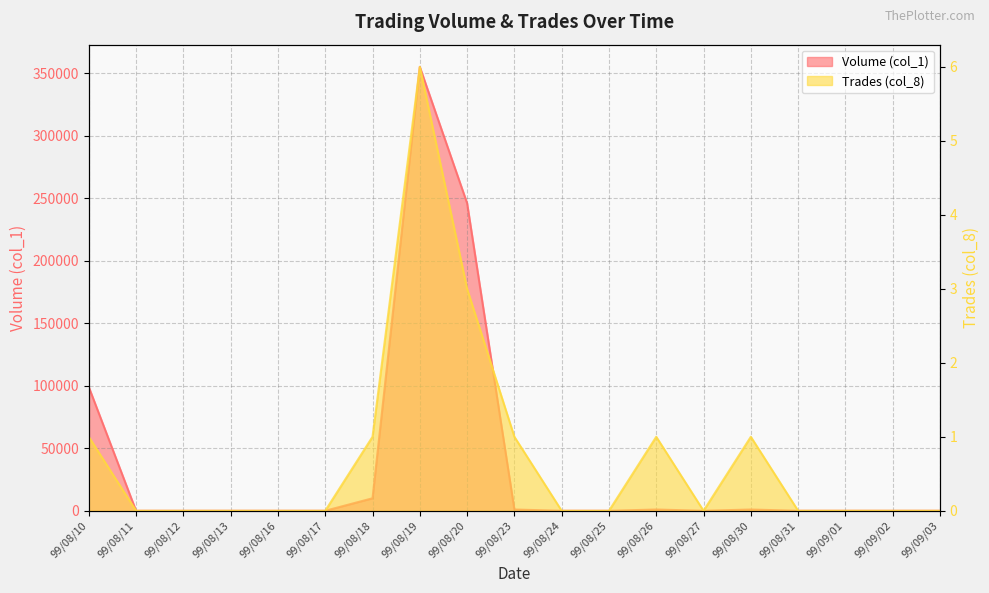

At which label is Trades (col_8) closest to 3?

99/08/20